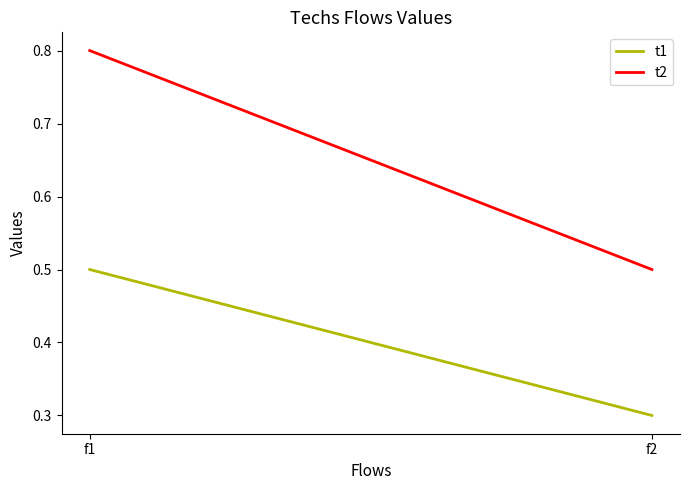

Which category has the lowest value in the t2 series?

f2